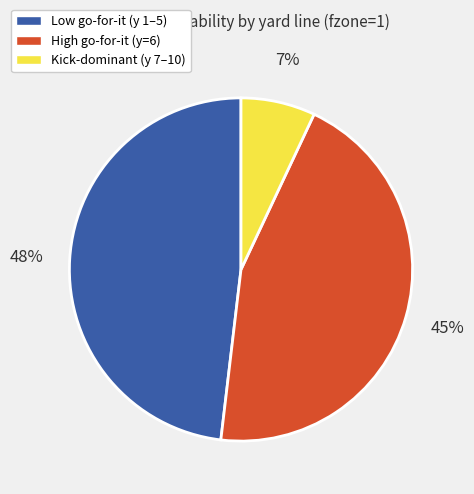

Between Low go-for-it (y 1–5) and High go-for-it (y=6), which is larger?

Low go-for-it (y 1–5)